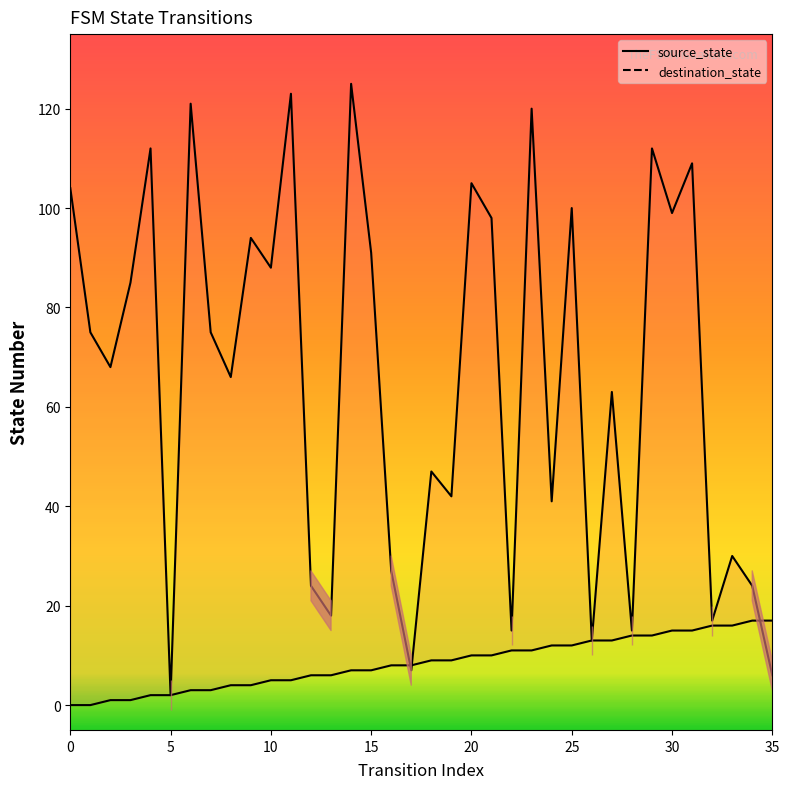

Is the value of source_state at 20 greater than the value of destination_state at 10?

No